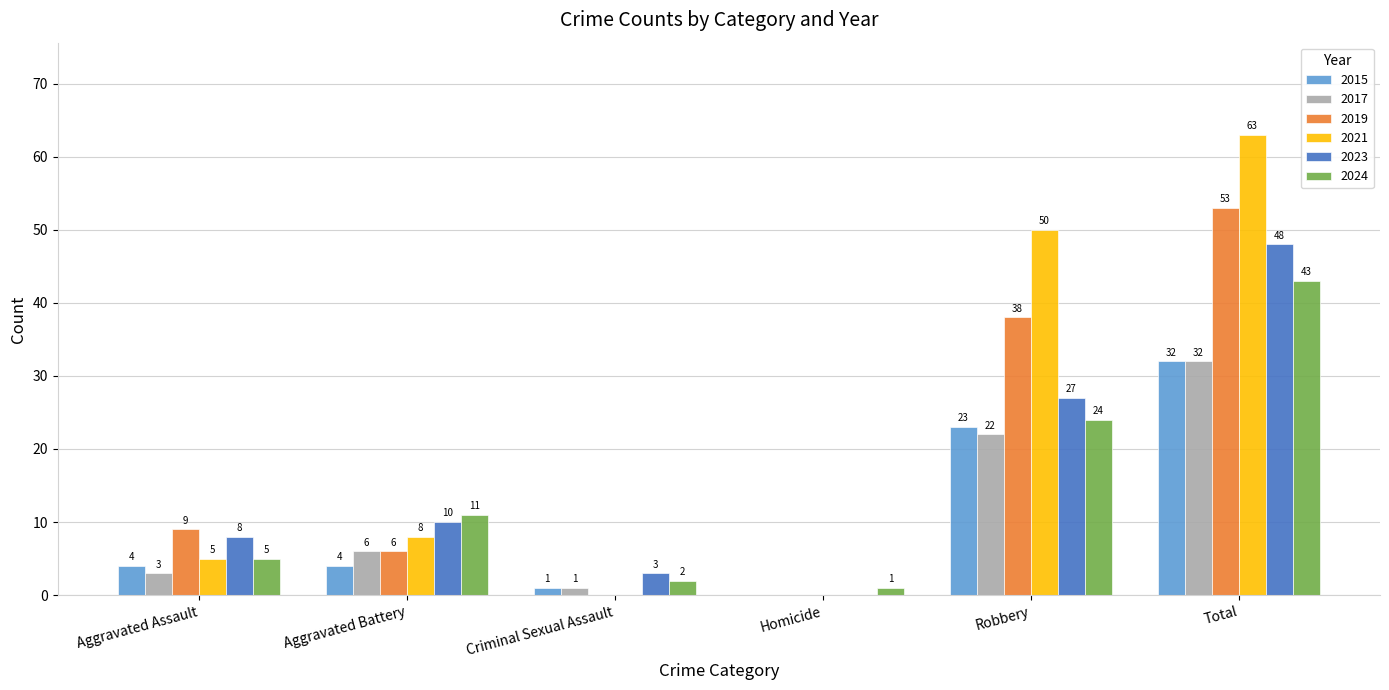

Between Homicide and Robbery, which series saw the biggest shift?

2021